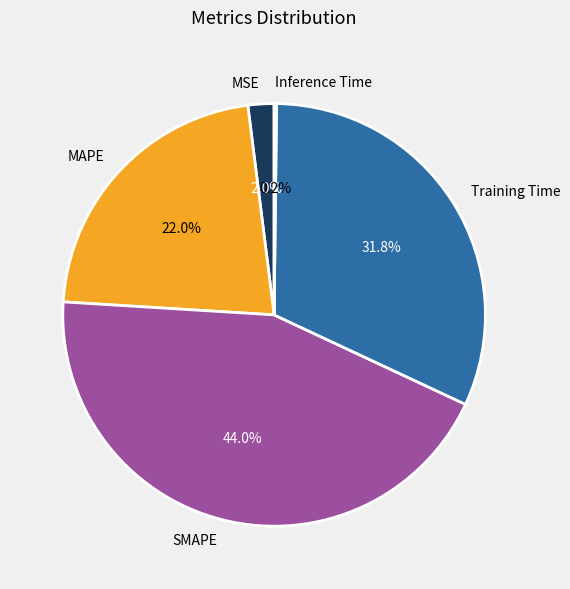

To the nearest percent, what is the difference between the largest and smallest slice percentages?

44%